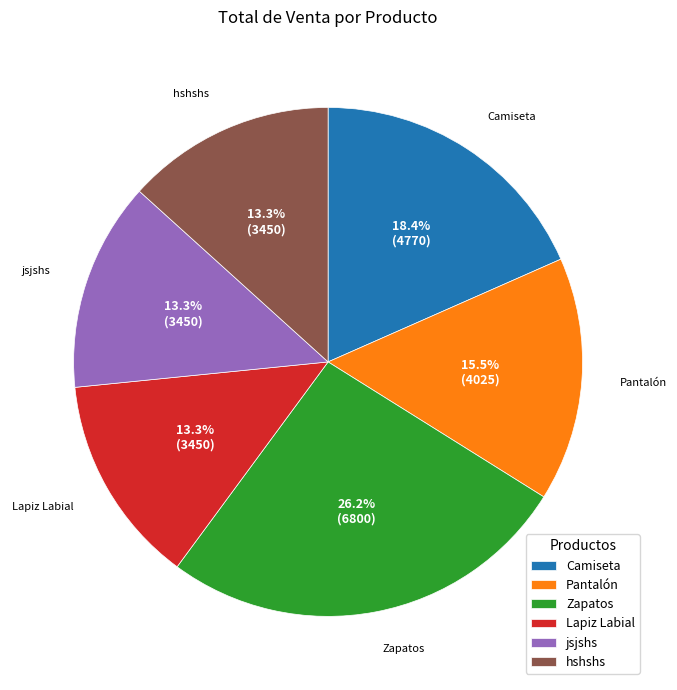

The jsjshs slice represents 20% of the pie. True or false?

False